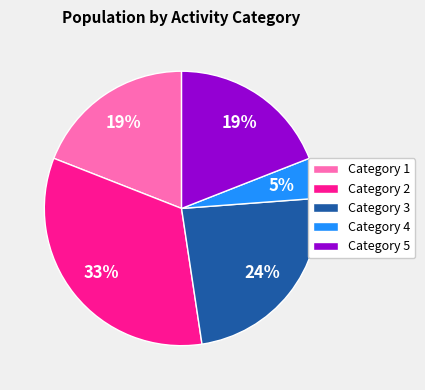

What percentage is the Category 3 slice, to the nearest percent?

24%